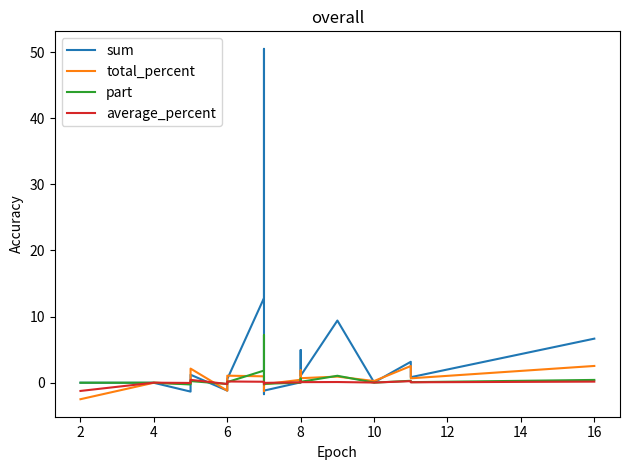

What is the value of the average_percent point at the 19th from the left?

-0.2